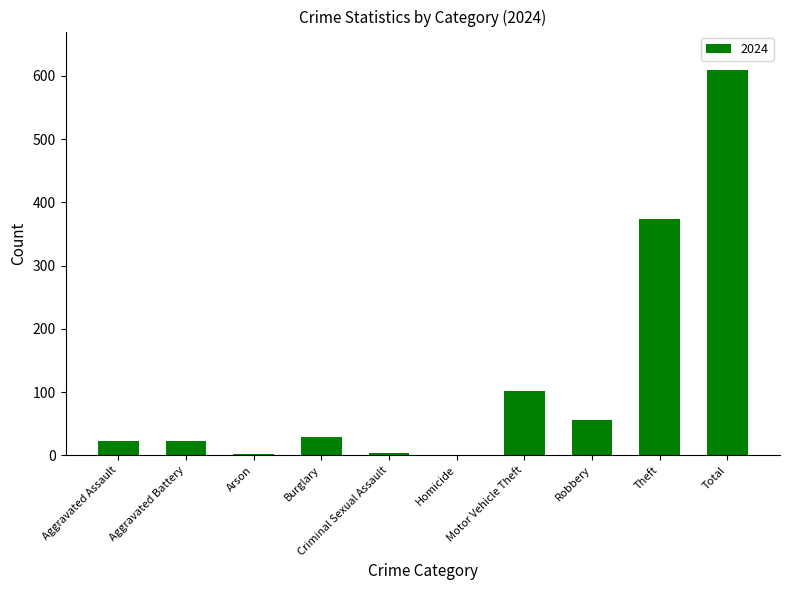

What is the approximate value at Aggravated Assault?

22